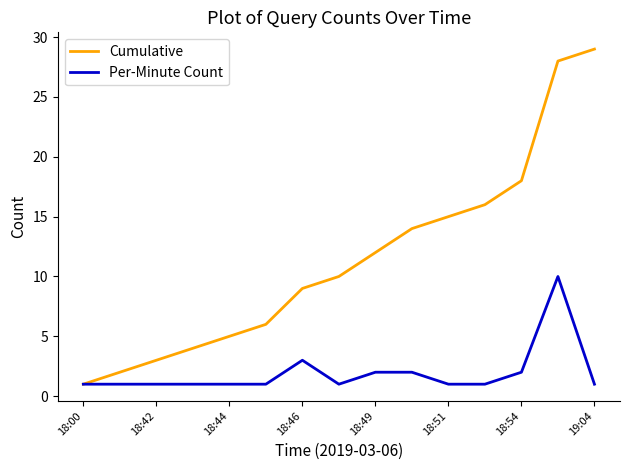

At how many categories does at least one series exceed 13?

6